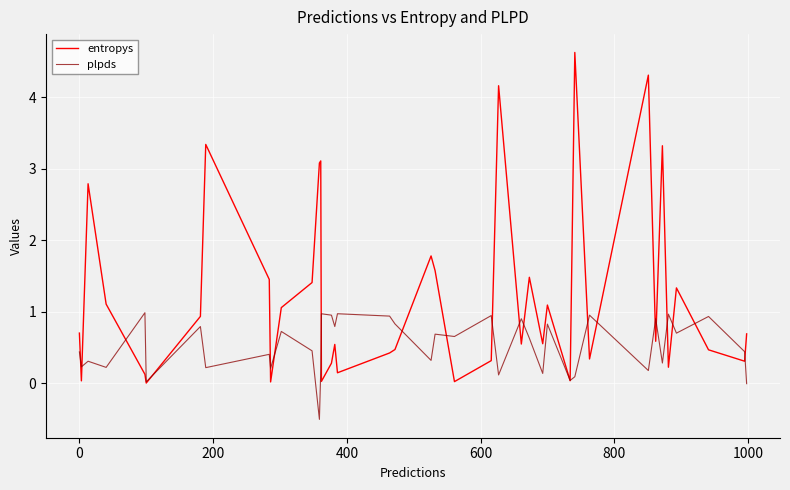

Which series has the largest total across all categories?

entropys